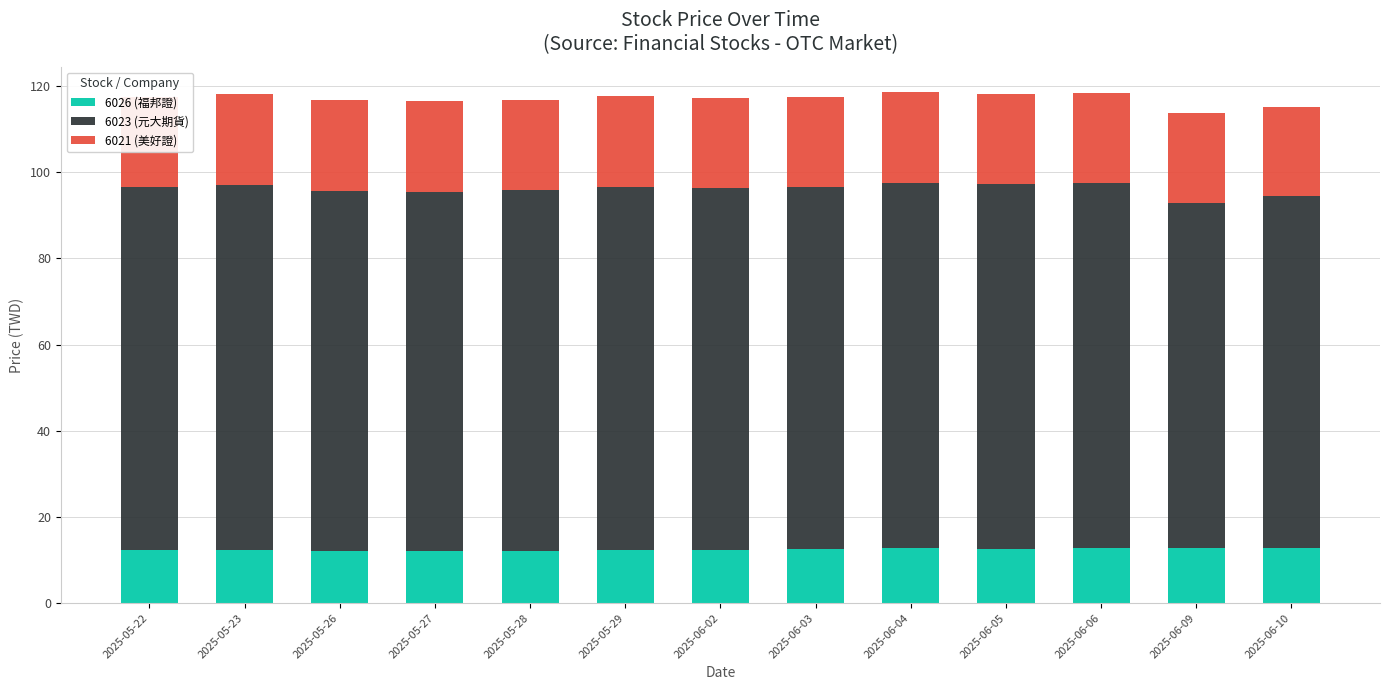

What is the total value across all series at 2025-06-09?

113.8